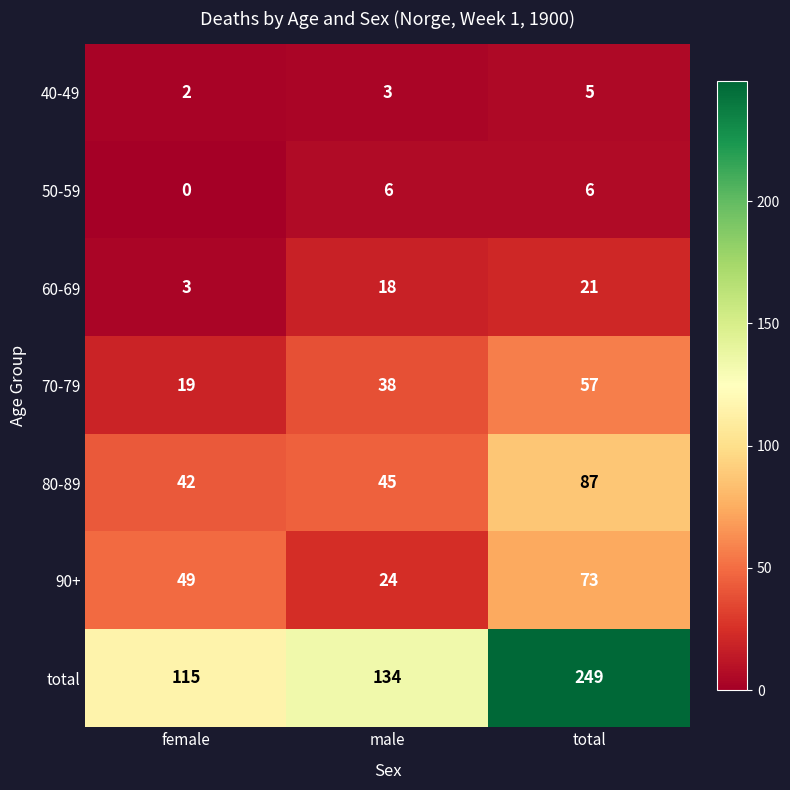

At which category is the sum across all series the highest?

total